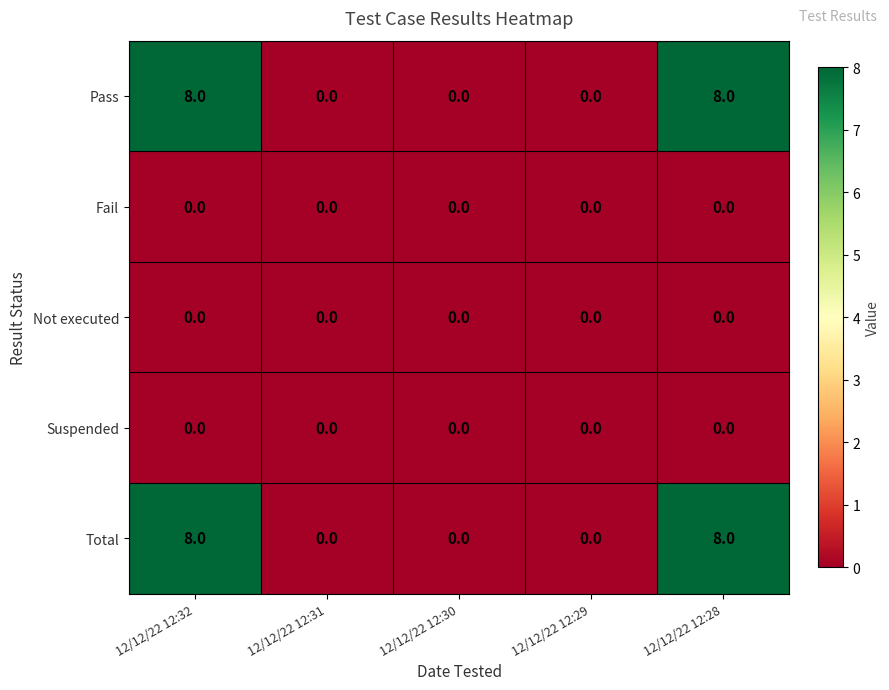

At how many categories does at least one series exceed 5?

2